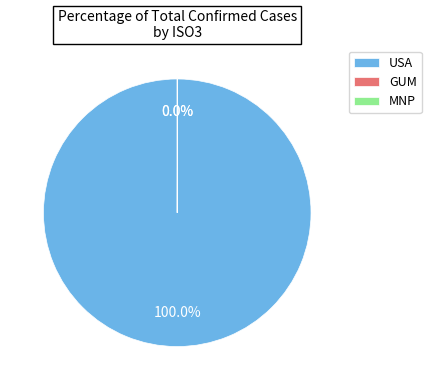

Is there any slice that represents more than half of the pie?

Yes